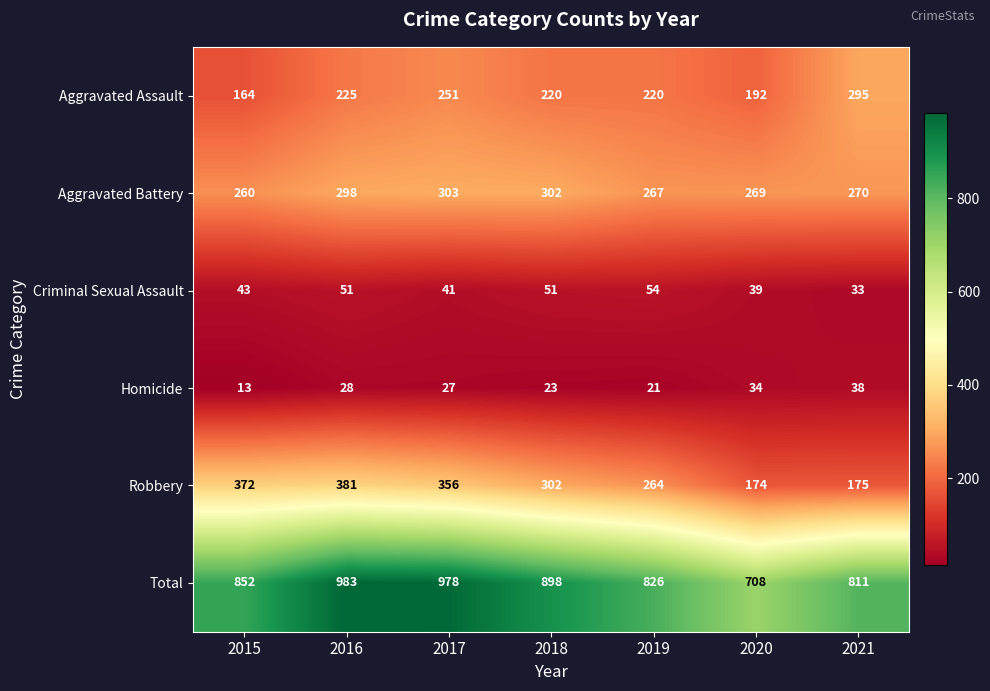

Count the number of categories in the chart.

7